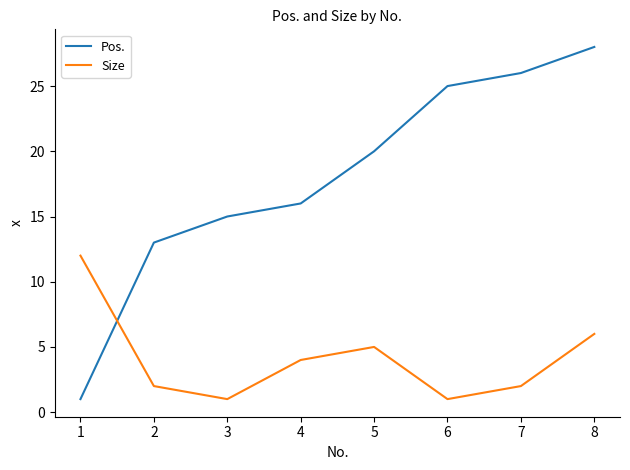

Count the number of data series in this chart.

2